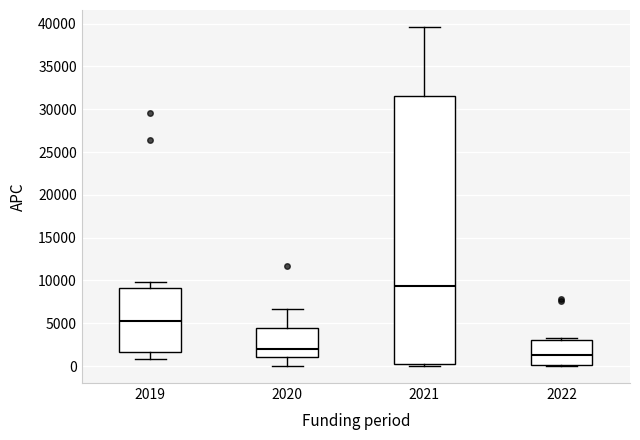

Which box has the lowest median line?

2022